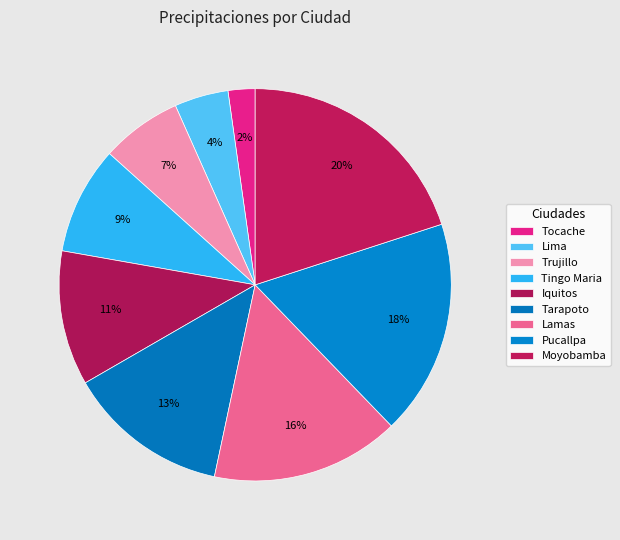

To the nearest percent, what percentage of the pie is Pucallpa?

18%